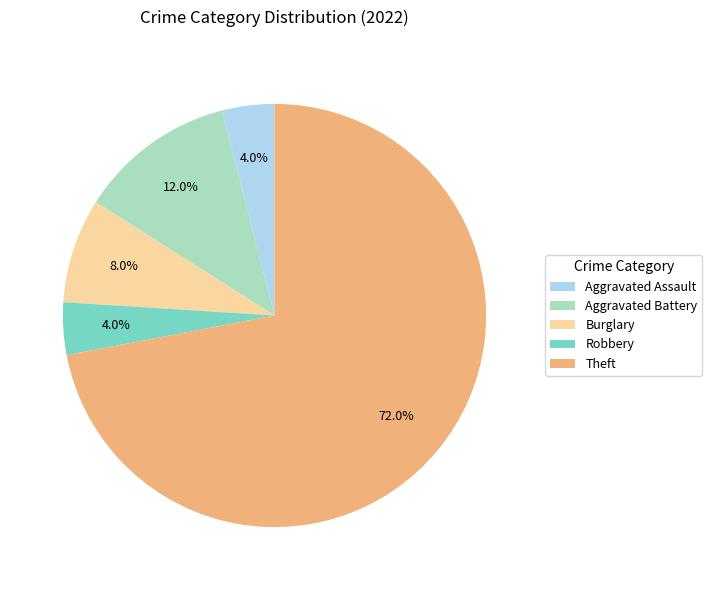

Between Theft and Robbery, which is larger?

Theft